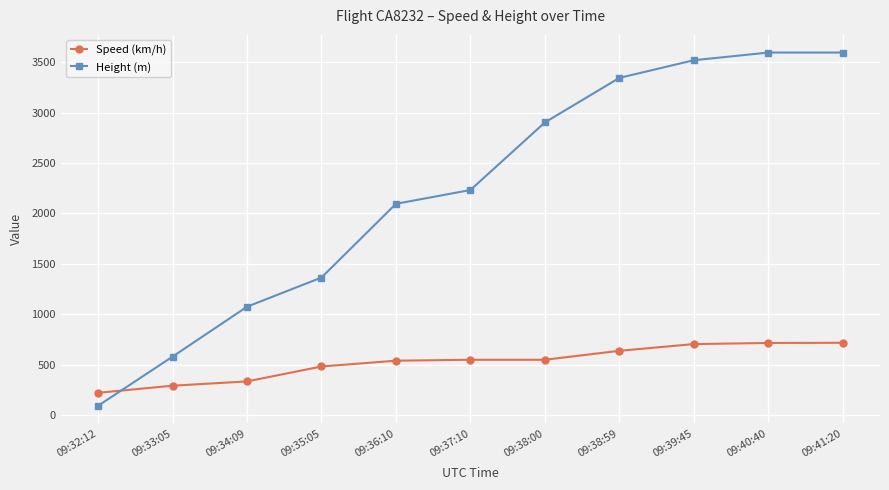

What is the difference between the second highest and second lowest values in the Speed (km/h) series?

424.1